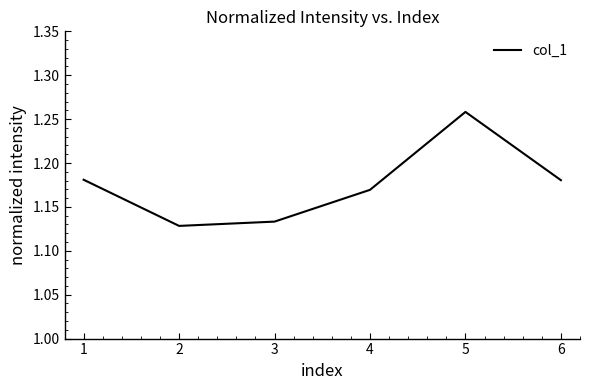

How many values are between 1 and 2?

6